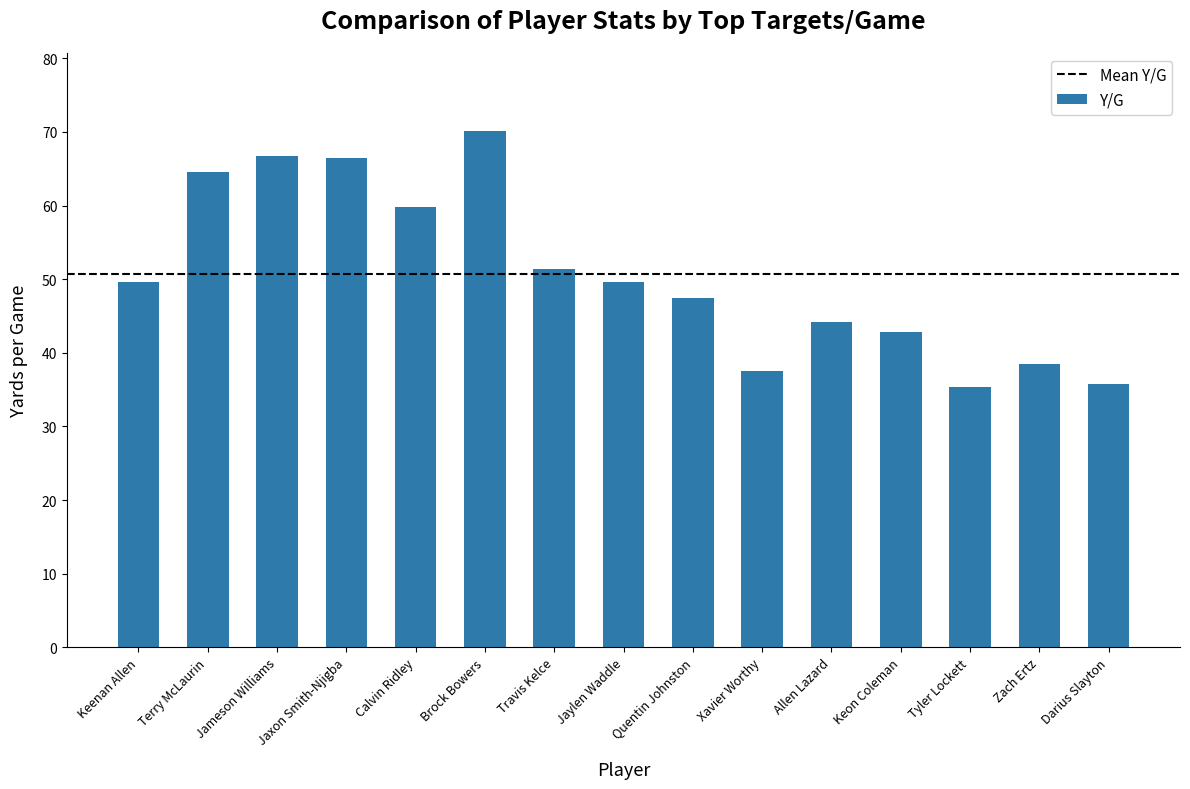

The value at Jameson Williams is 112.5. True or false?

False